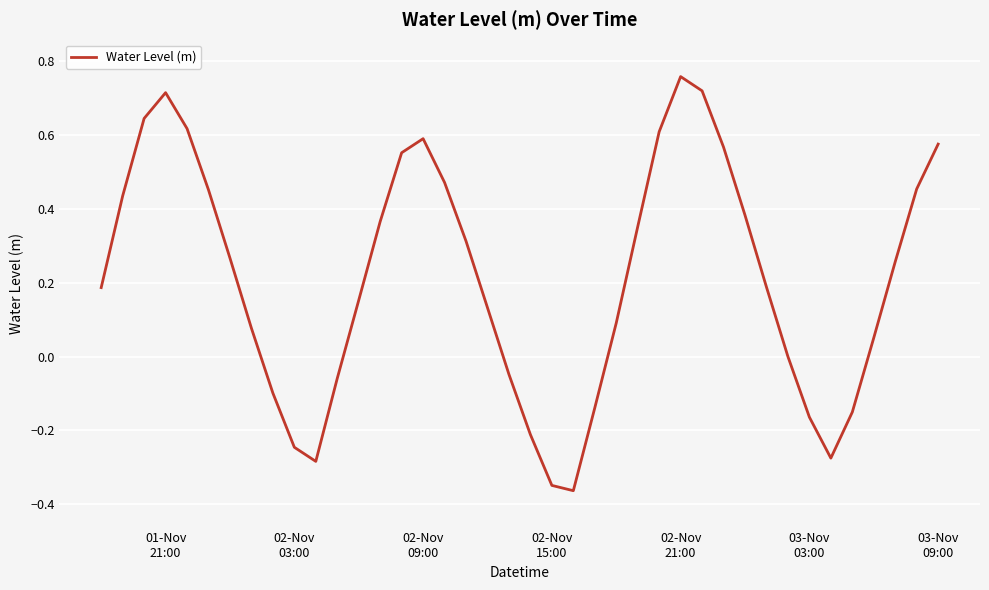

What is the difference between the maximum and minimum values?

1.1